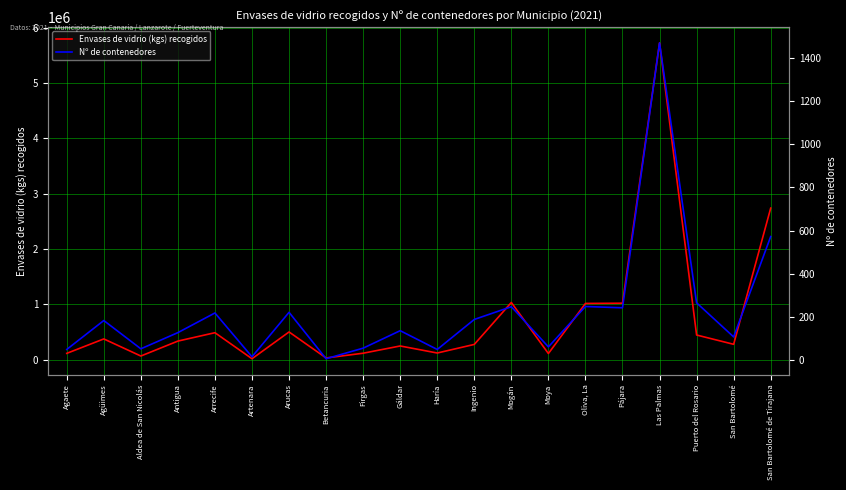

In Nº de contenedores, how many points are higher than both neighbors (excluding endpoints)?

7